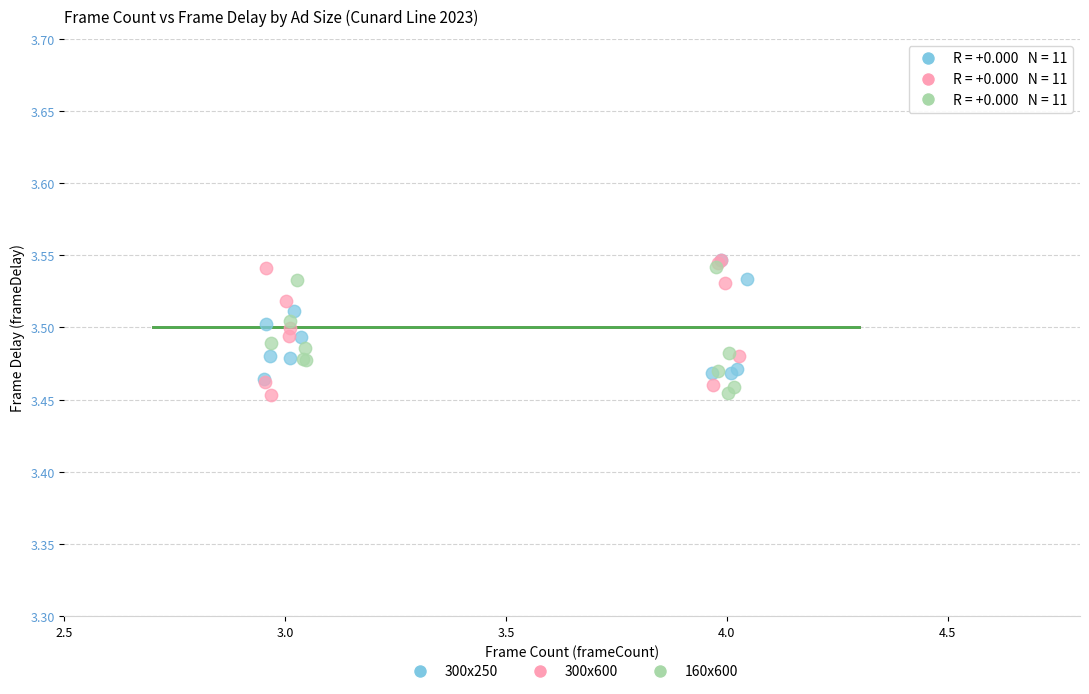

What are all the series names shown in the legend?

300x250, 300x600, 160x600